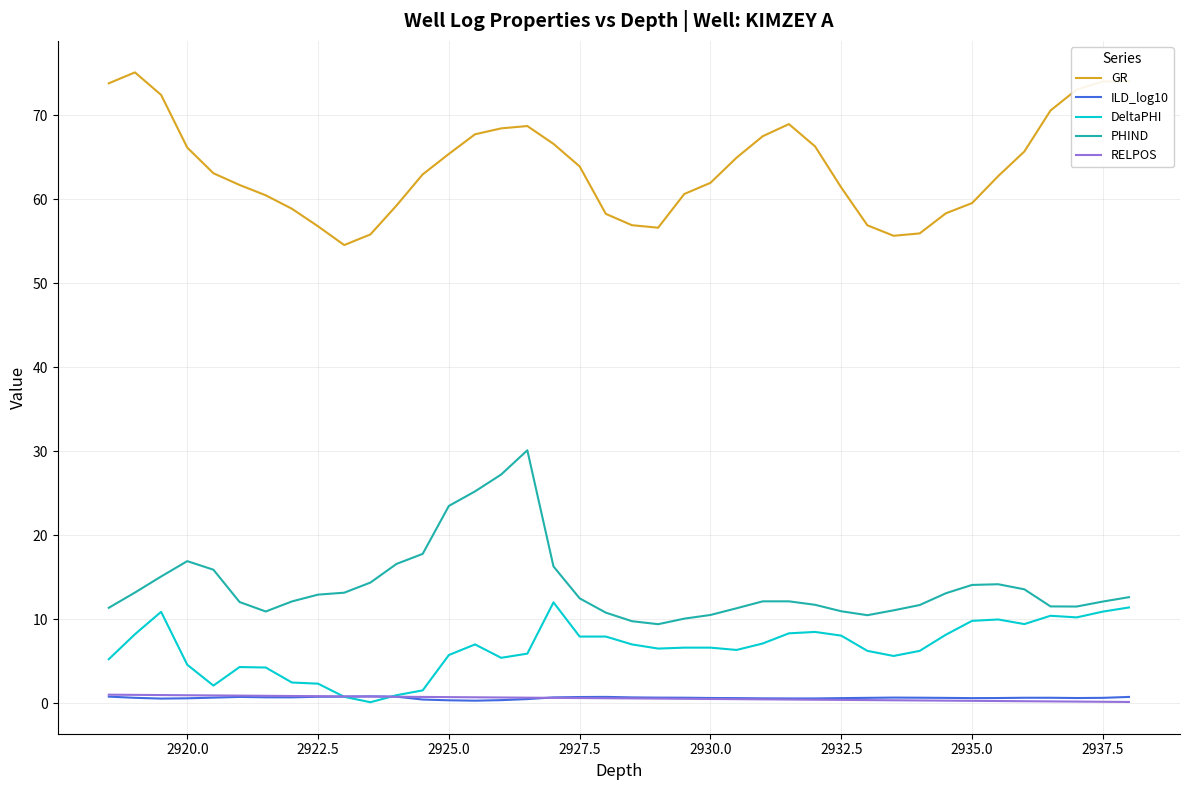

True or false: GR and ILD_log10 cross at least once.

False